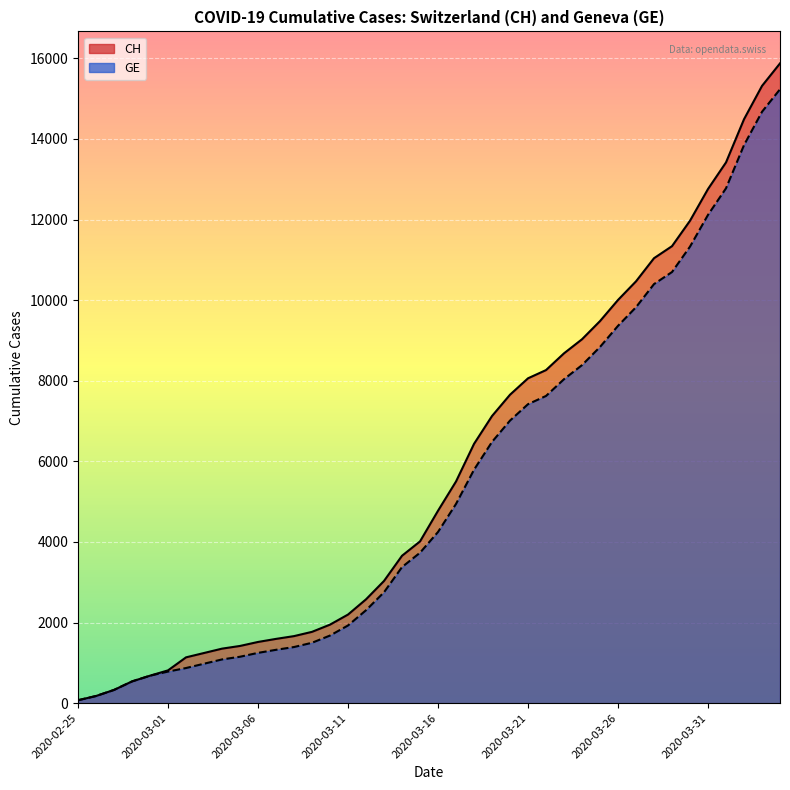

At which label does GE reach its peak?

2020-04-04